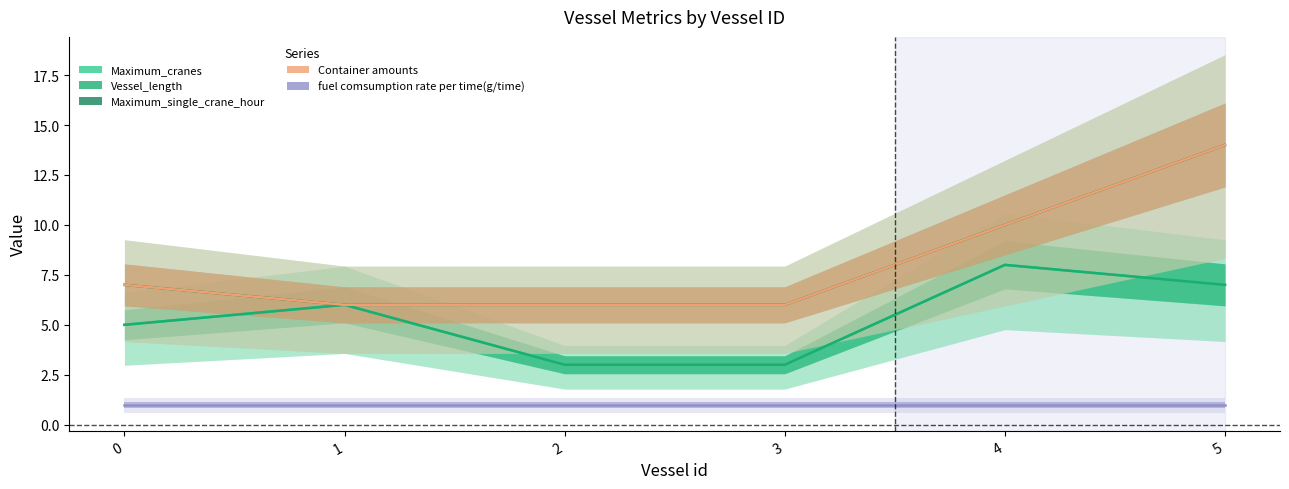

What is the average value of the Maximum_cranes series?

5